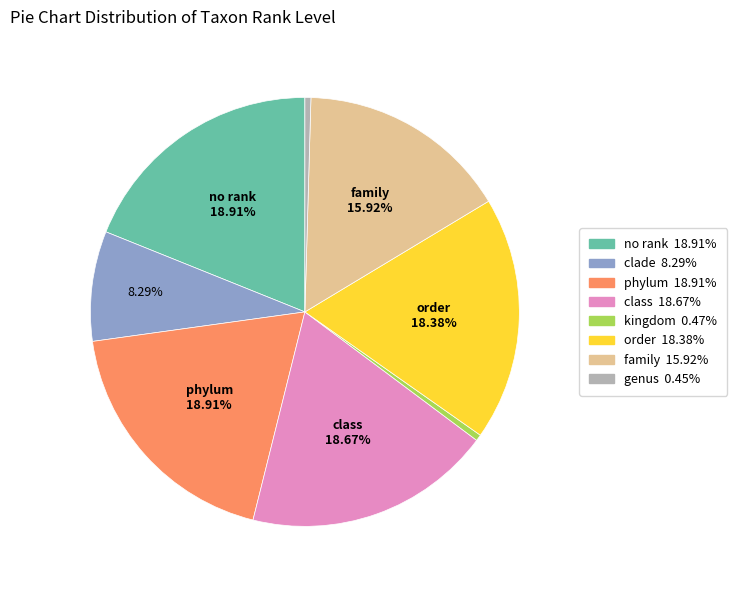

Is there a majority slice in this chart?

No